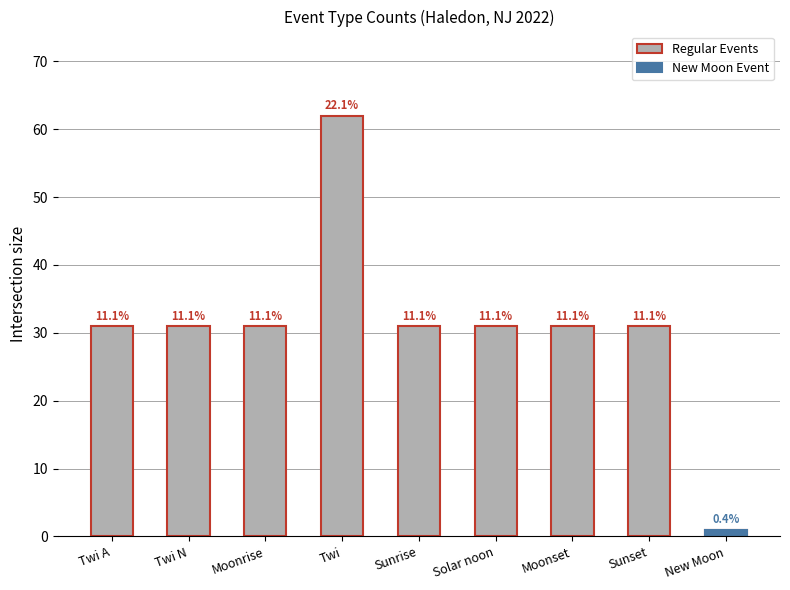

Reading left to right, list all the values displayed in this chart.

Twi A=31	Twi N=31	Moonrise=31	Twi=62	Sunrise=31	Solar noon=31	Moonset=31	Sunset=31	New Moon=1